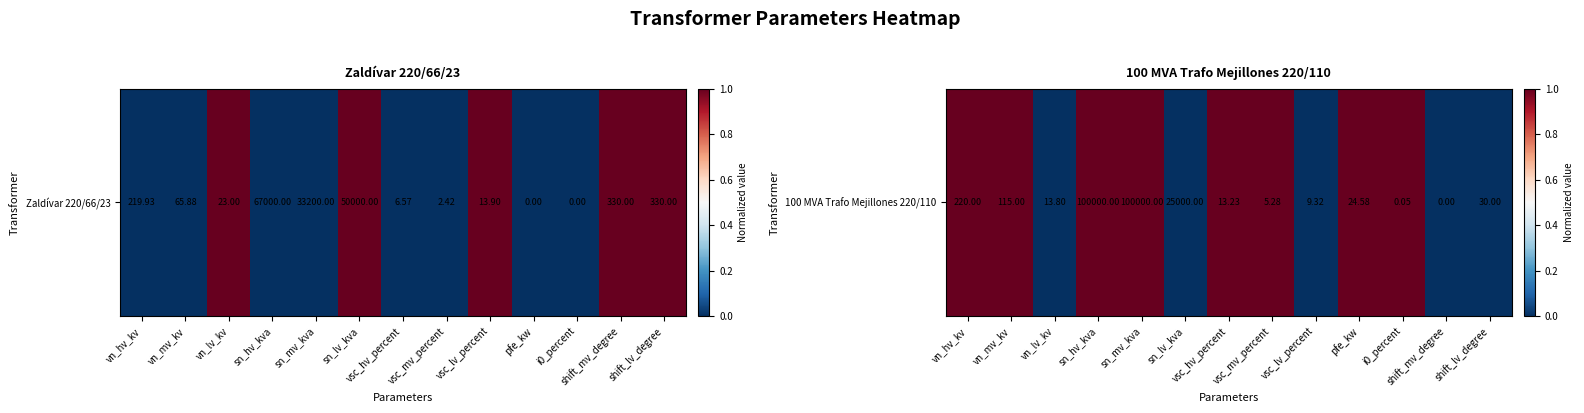

How many values are between 0 and 1?

13